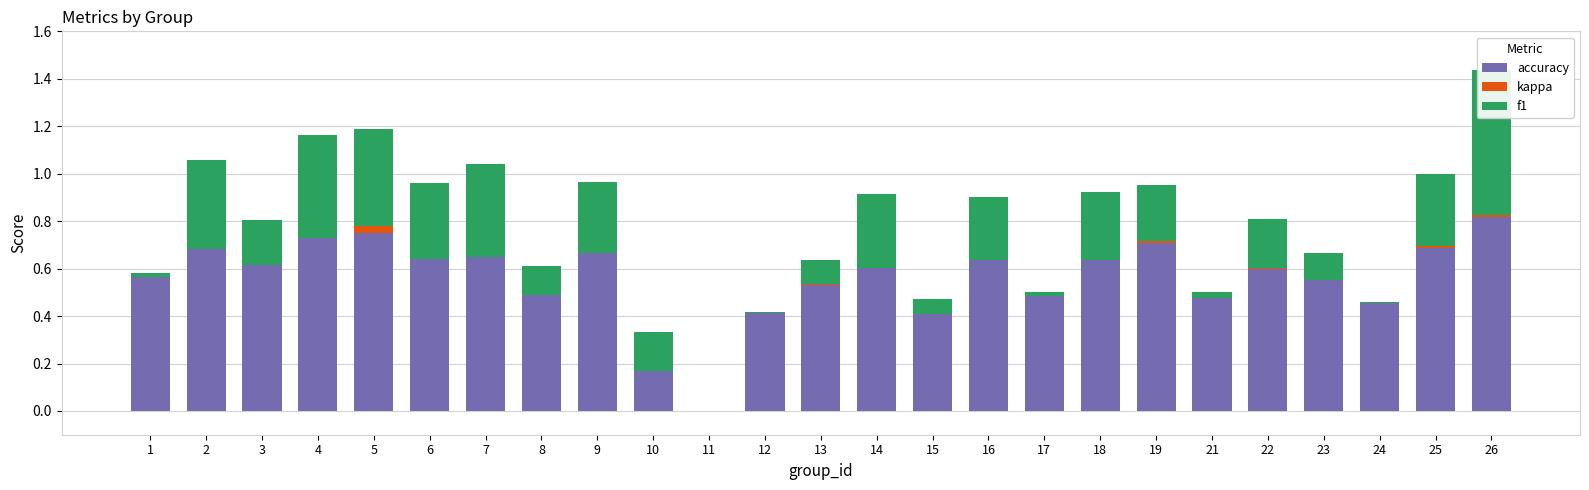

The accuracy series shows 0.7 at 8. True or false?

False